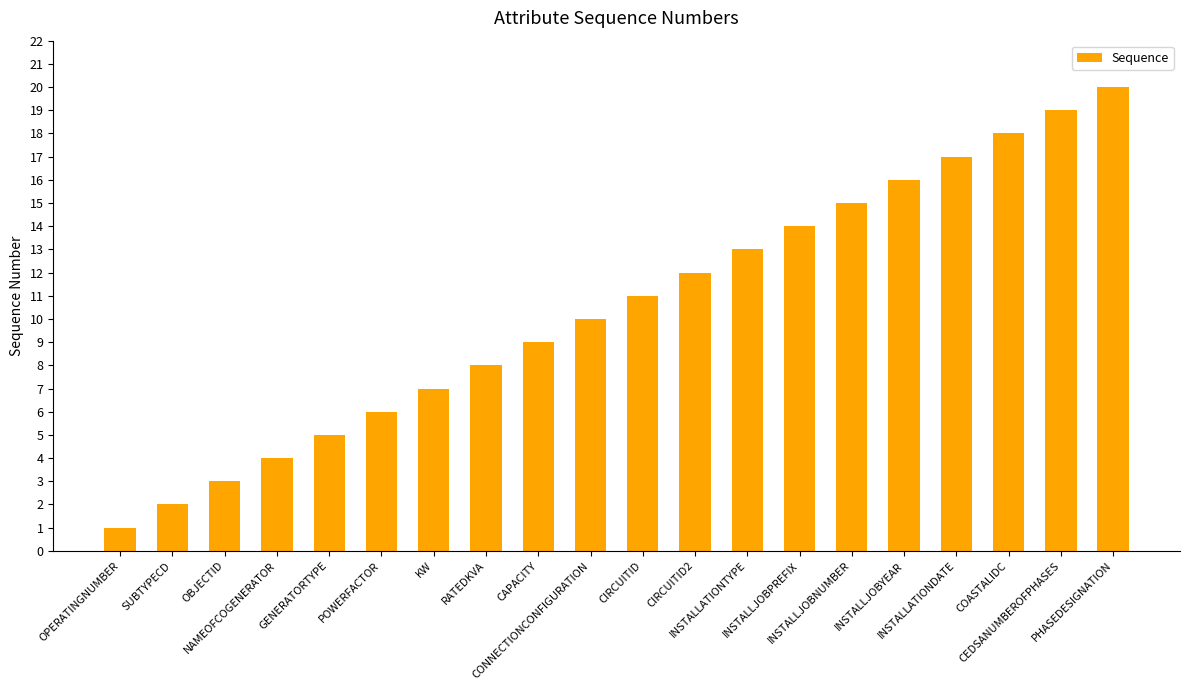

Are the bars horizontal?

No